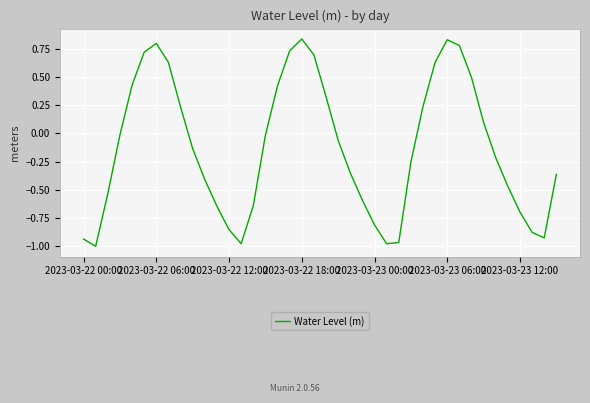

What is the difference between the maximum and minimum values?

1.8